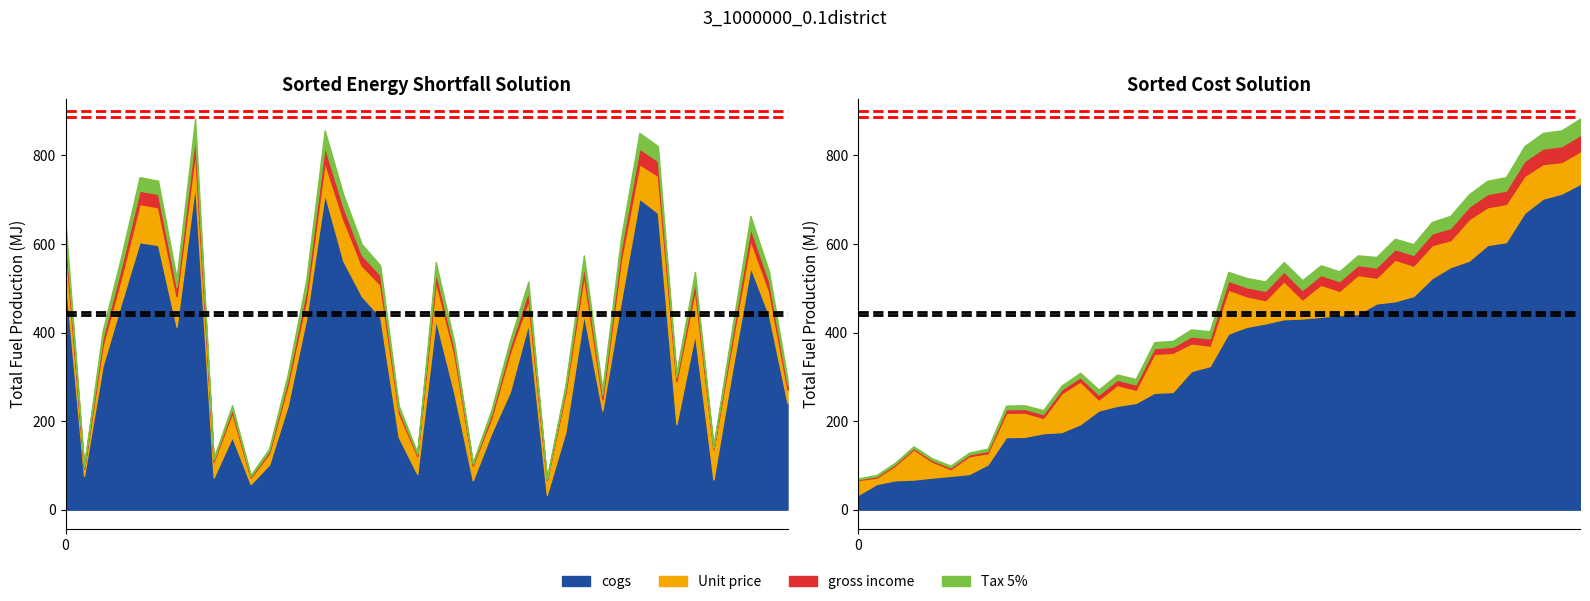

At which category is the sum across all series the highest?

8